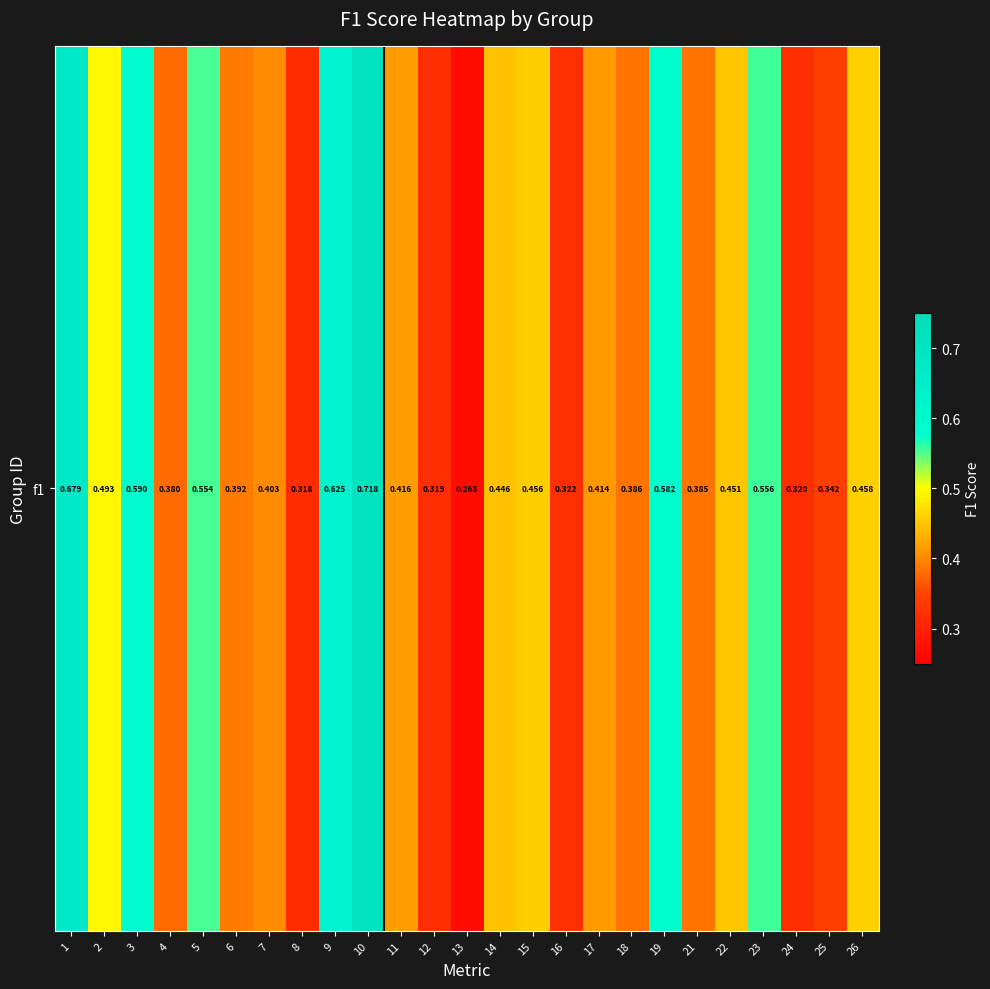

Which label corresponds to the smallest value in the chart?

13